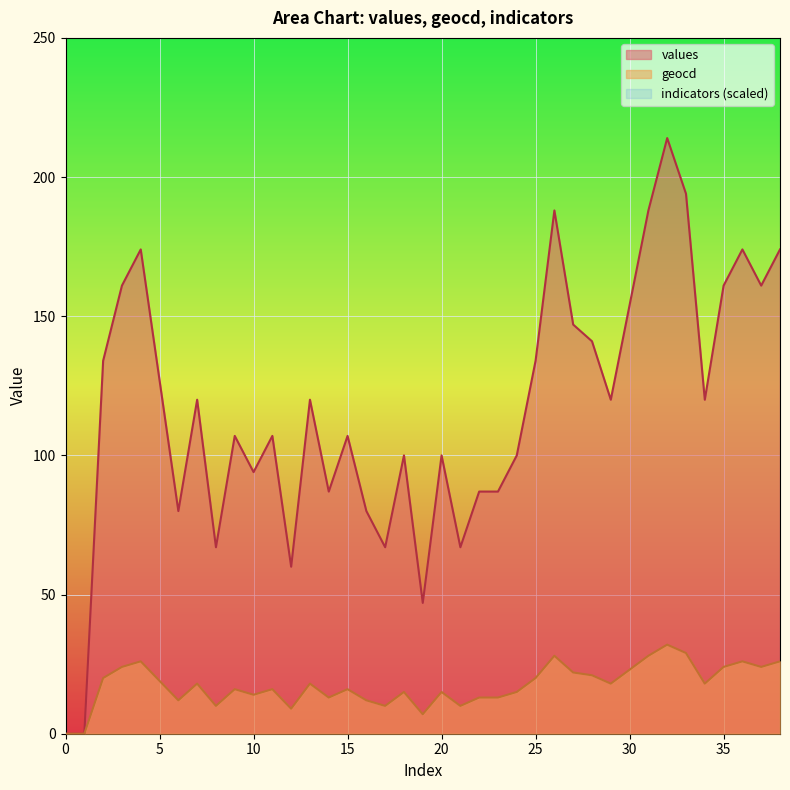

At which label is values closest to 107?

9